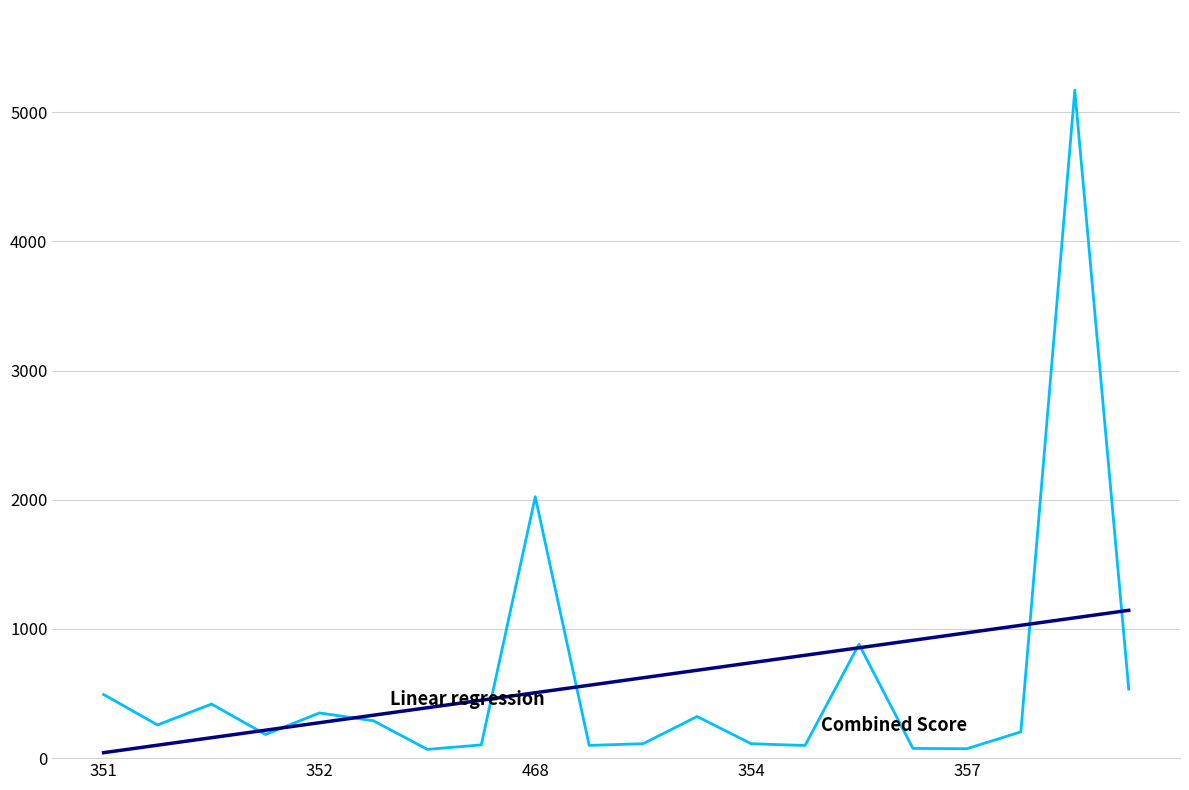

What is the greatest value displayed?

5171.7